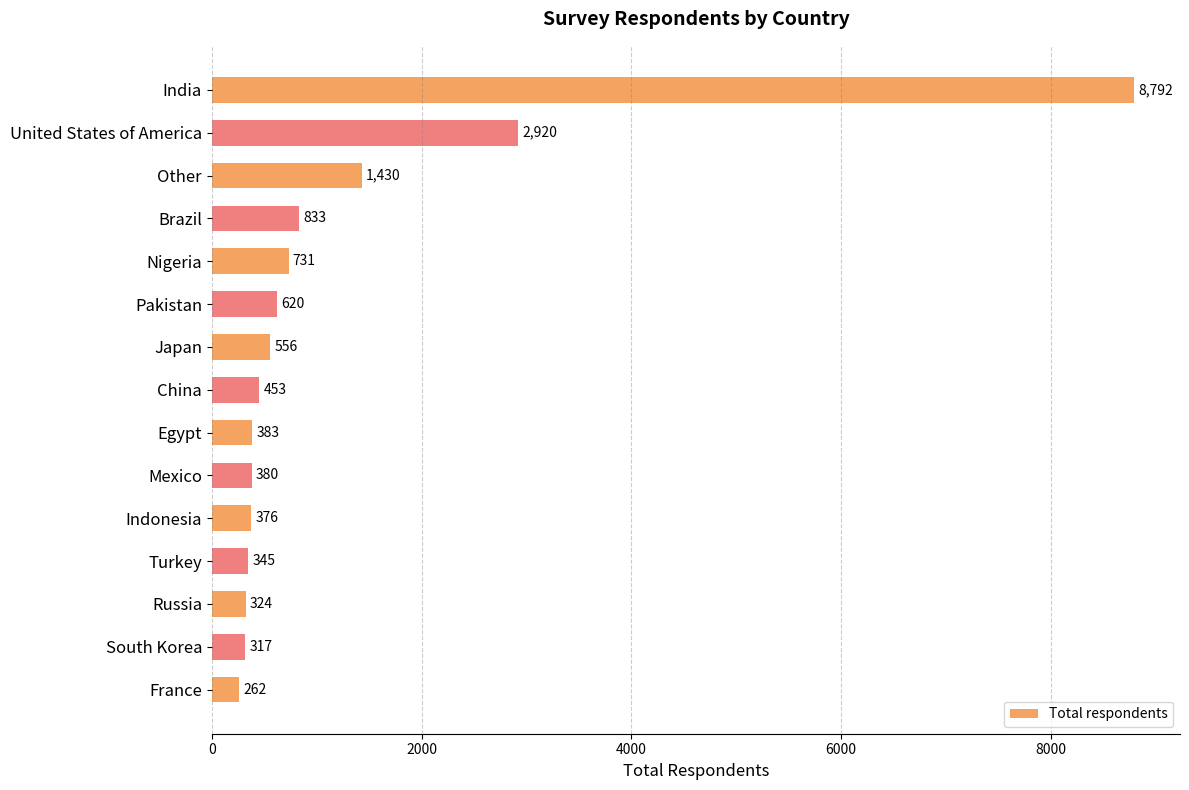

What position from the bottom is India?

15